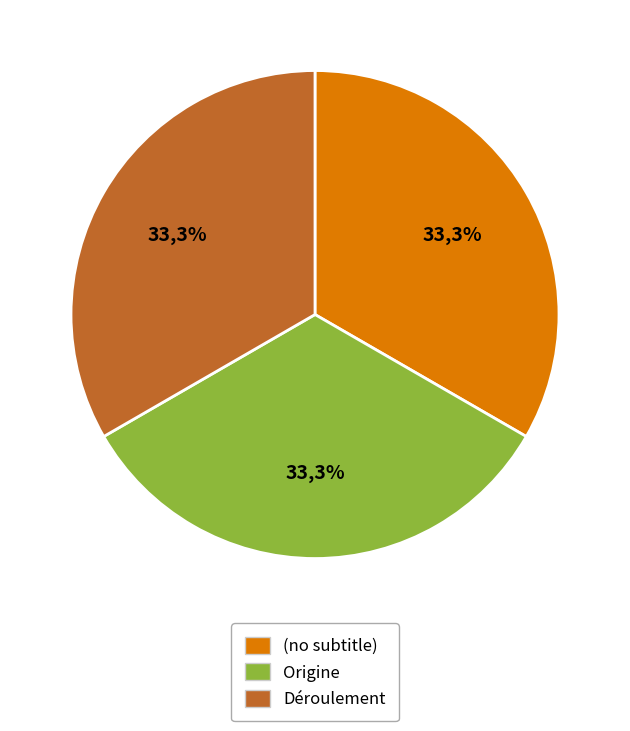

Which category has the biggest portion of the pie?

Déroulement